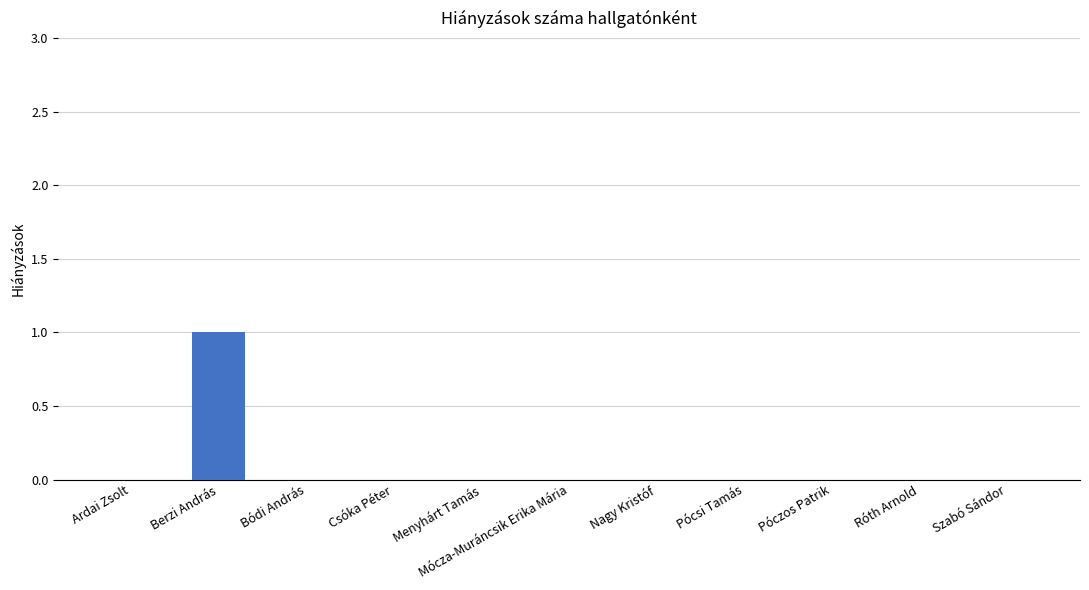

True or false: the data shows -1 at Ardai Zsolt.

False